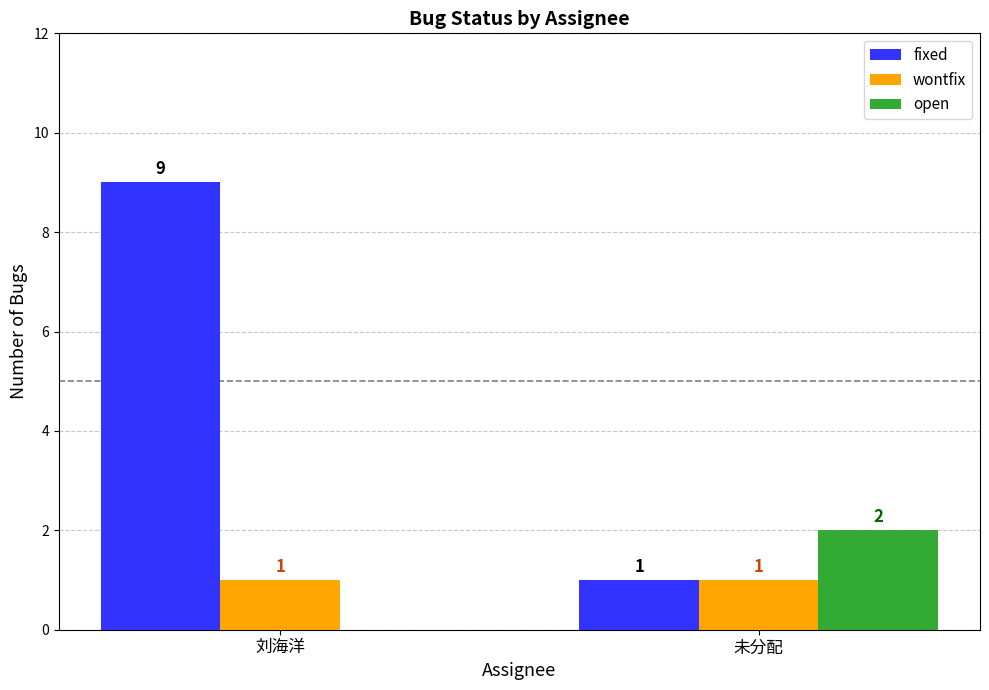

Is it true that fixed equals 16 at 刘海洋?

False